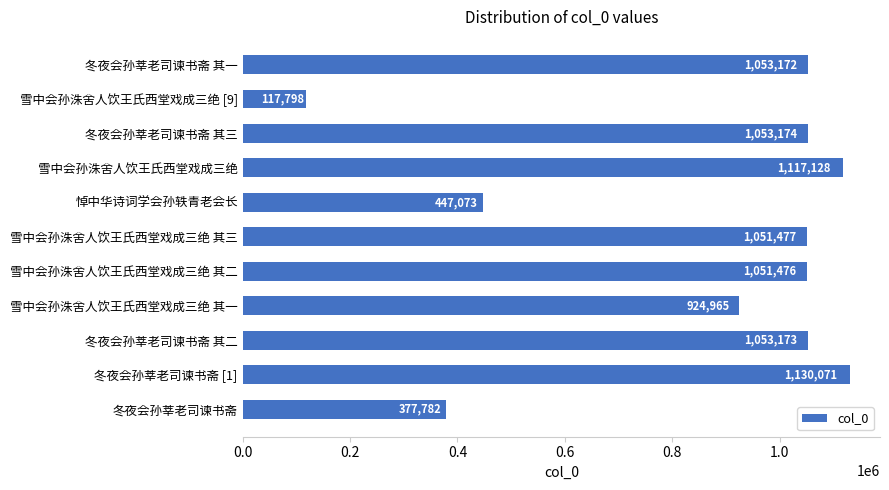

How many bars are there in total?

11